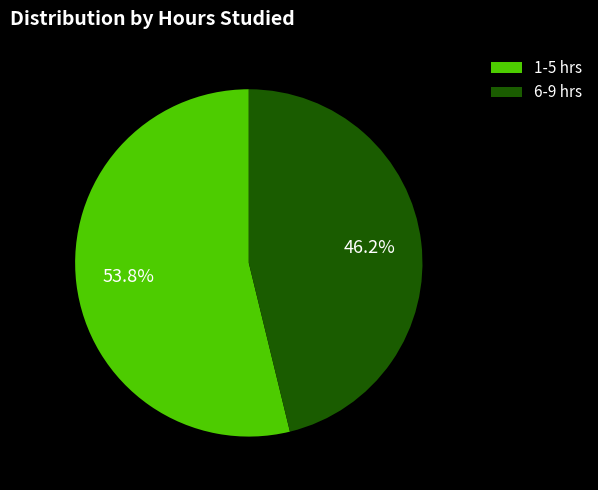

What is the ratio of the value at 6-9 hrs to the value at 1-5 hrs?

0.9